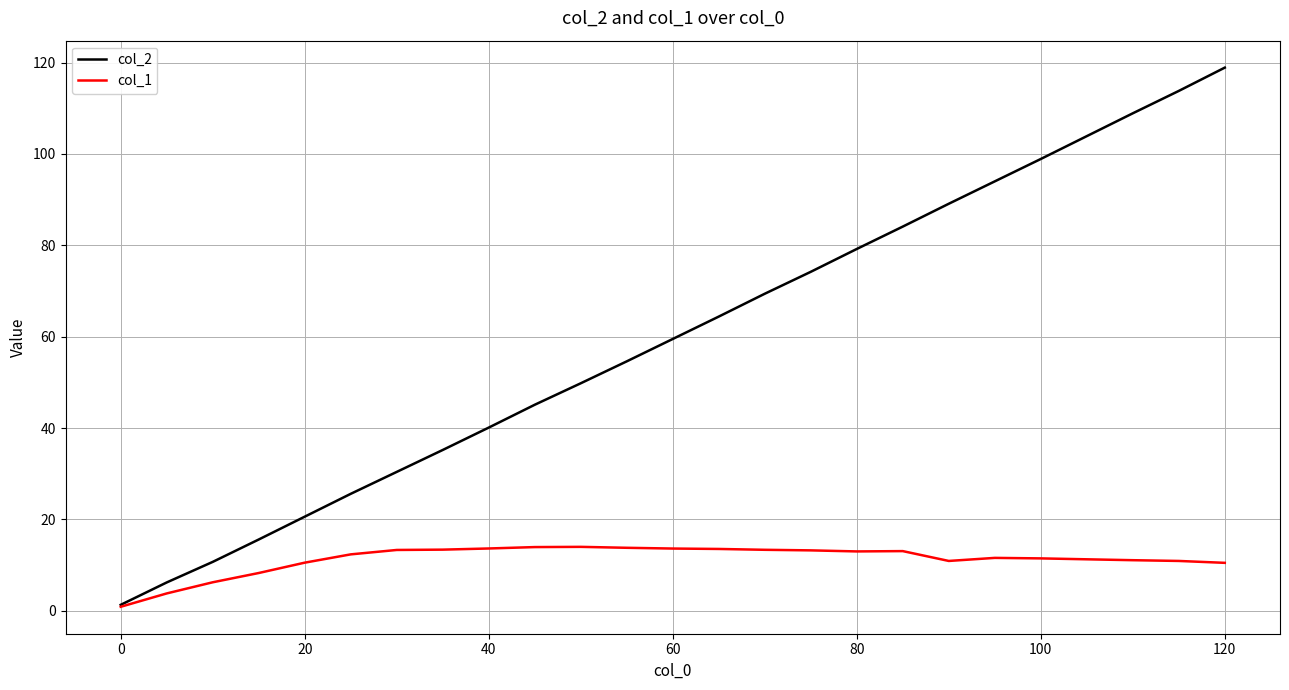

What is the maximum value for col_2?

118.9